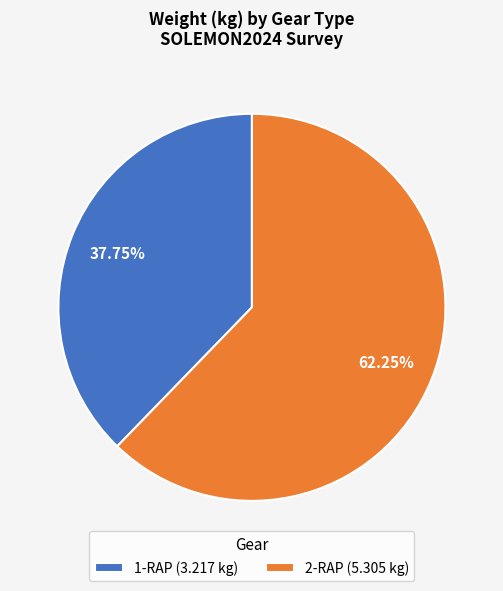

To the nearest percent, what is the average slice percentage?

50%